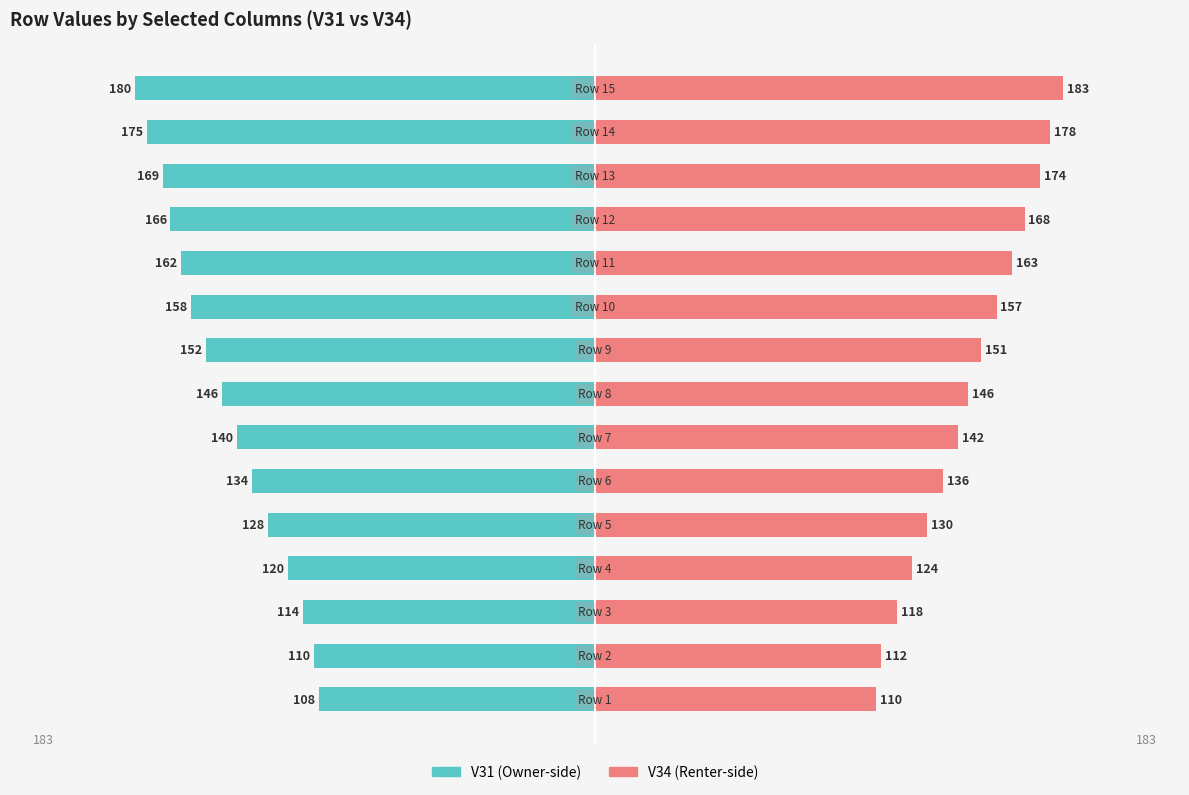

What is the value of the V31 bar at the 2nd from the left?

-110